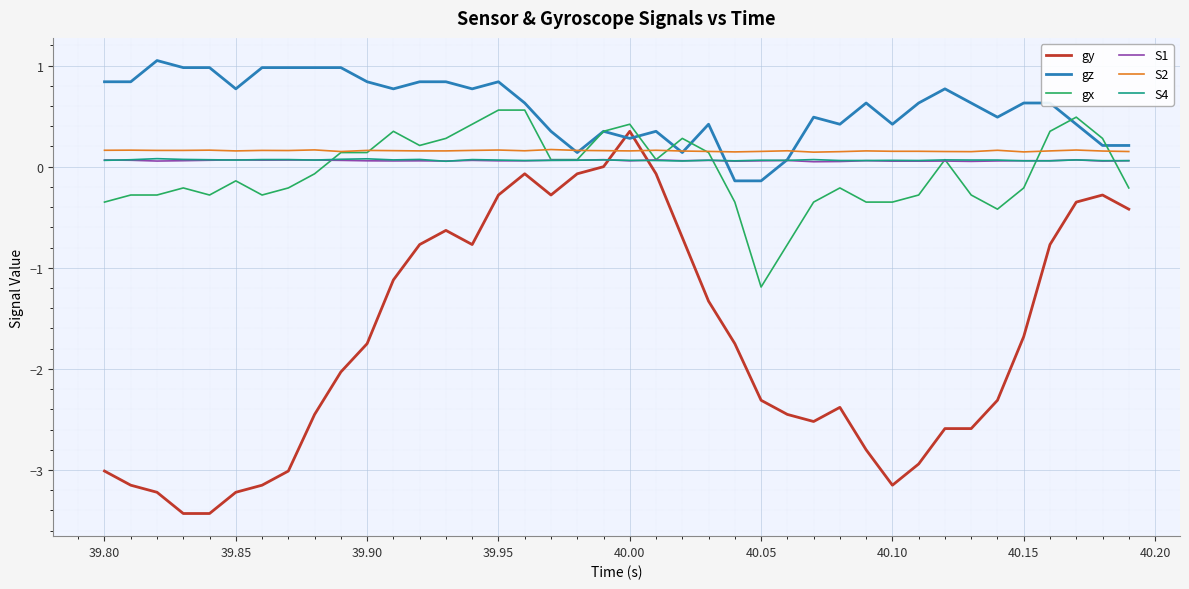

How many lines are shown in the chart?

6